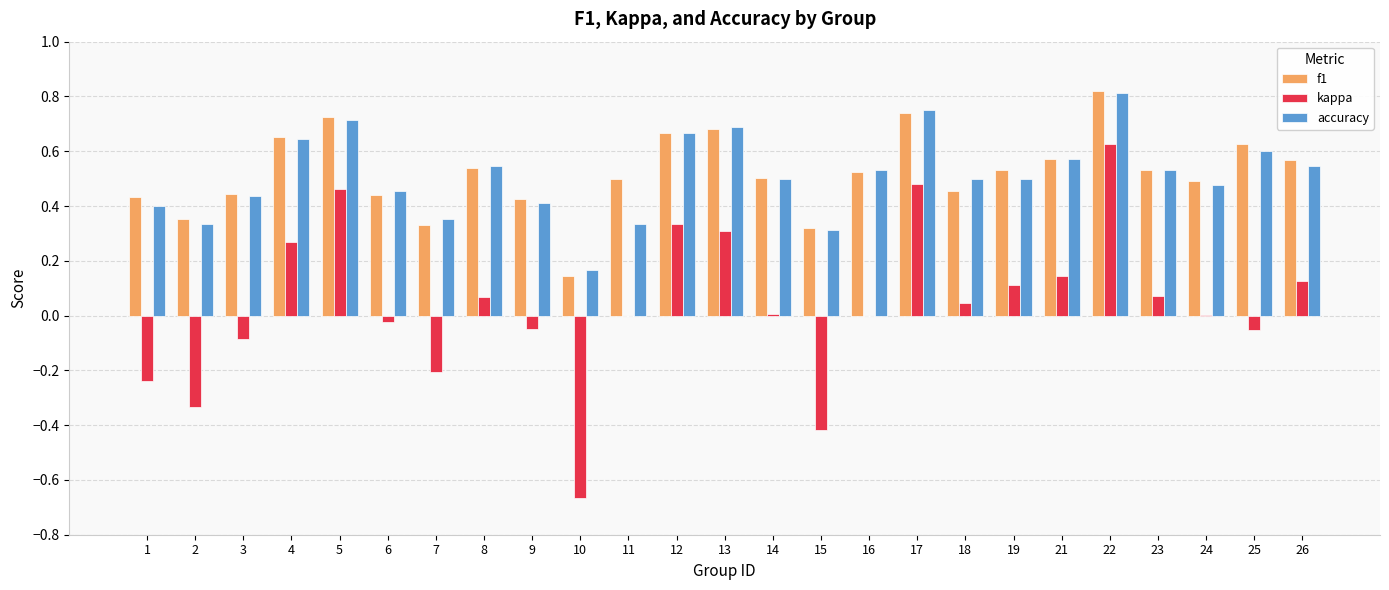

Are the bars horizontal?

No